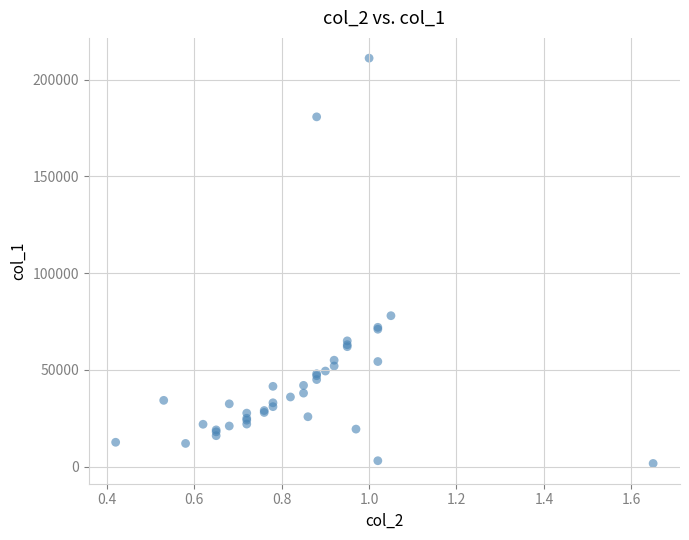

What Y value in the scatter plot is closest to 106365?

78000